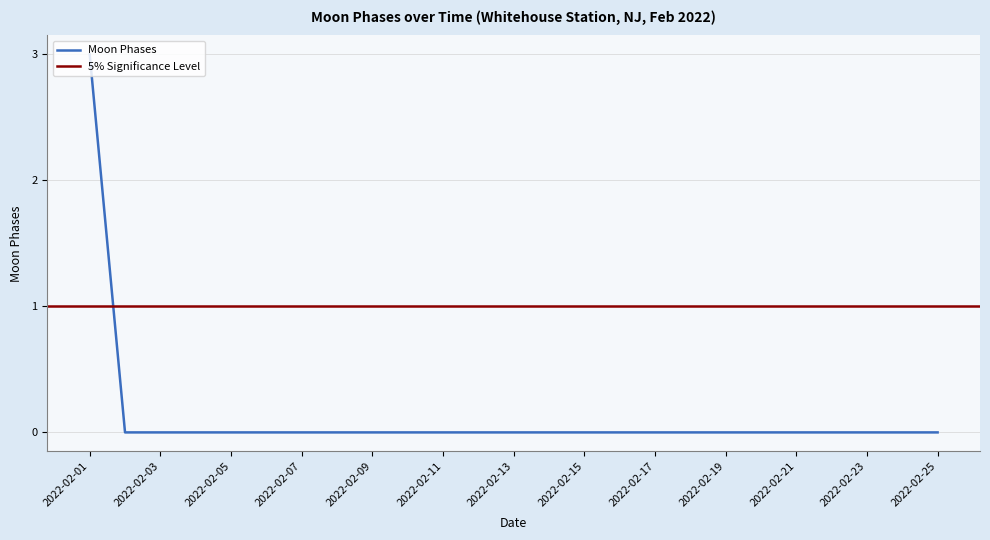

How many values exceed 0?

1